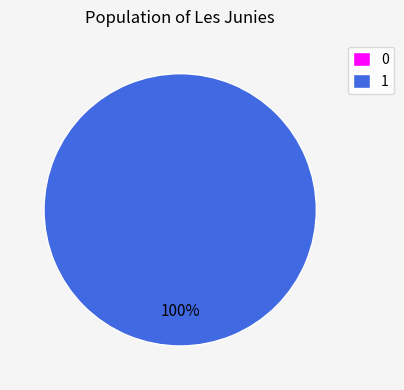

Does any single category account for the majority?

Yes